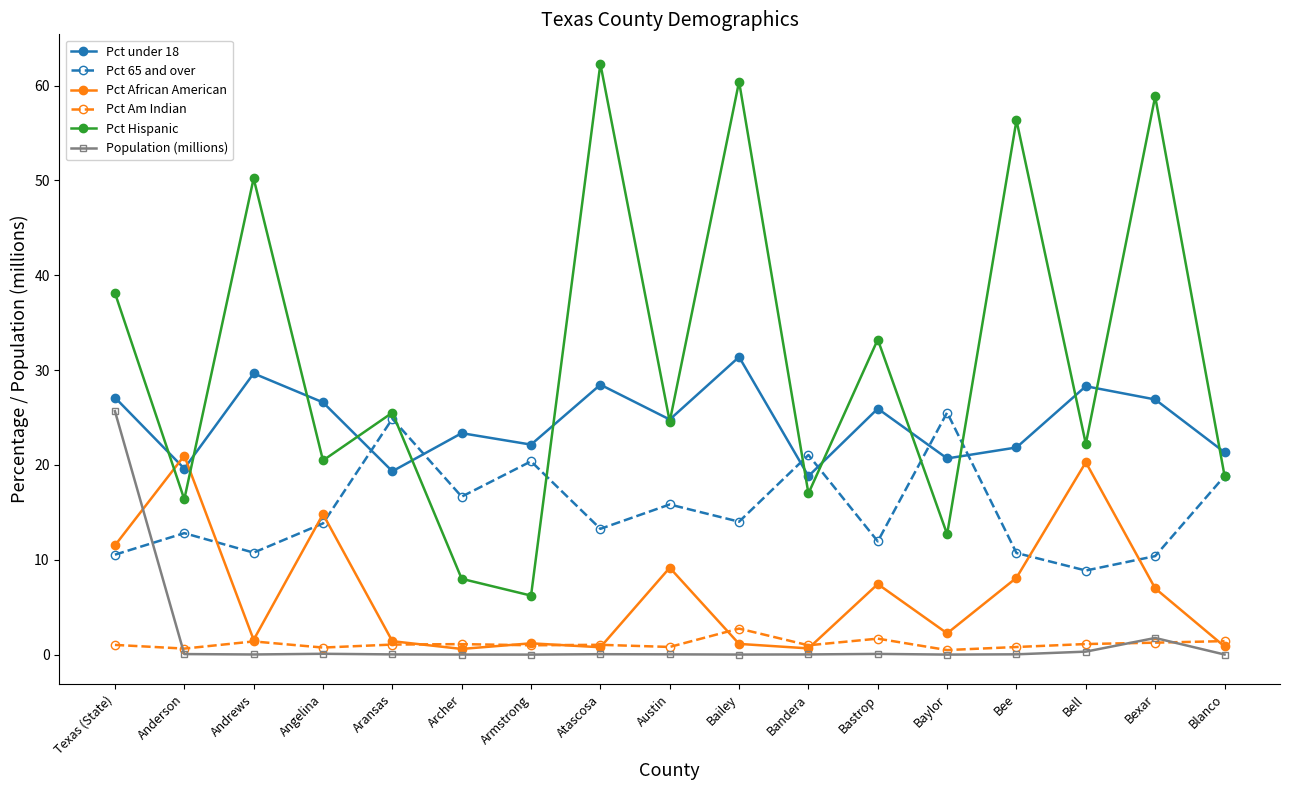

How many intersections are there between Population (millions) and Pct African American?

1